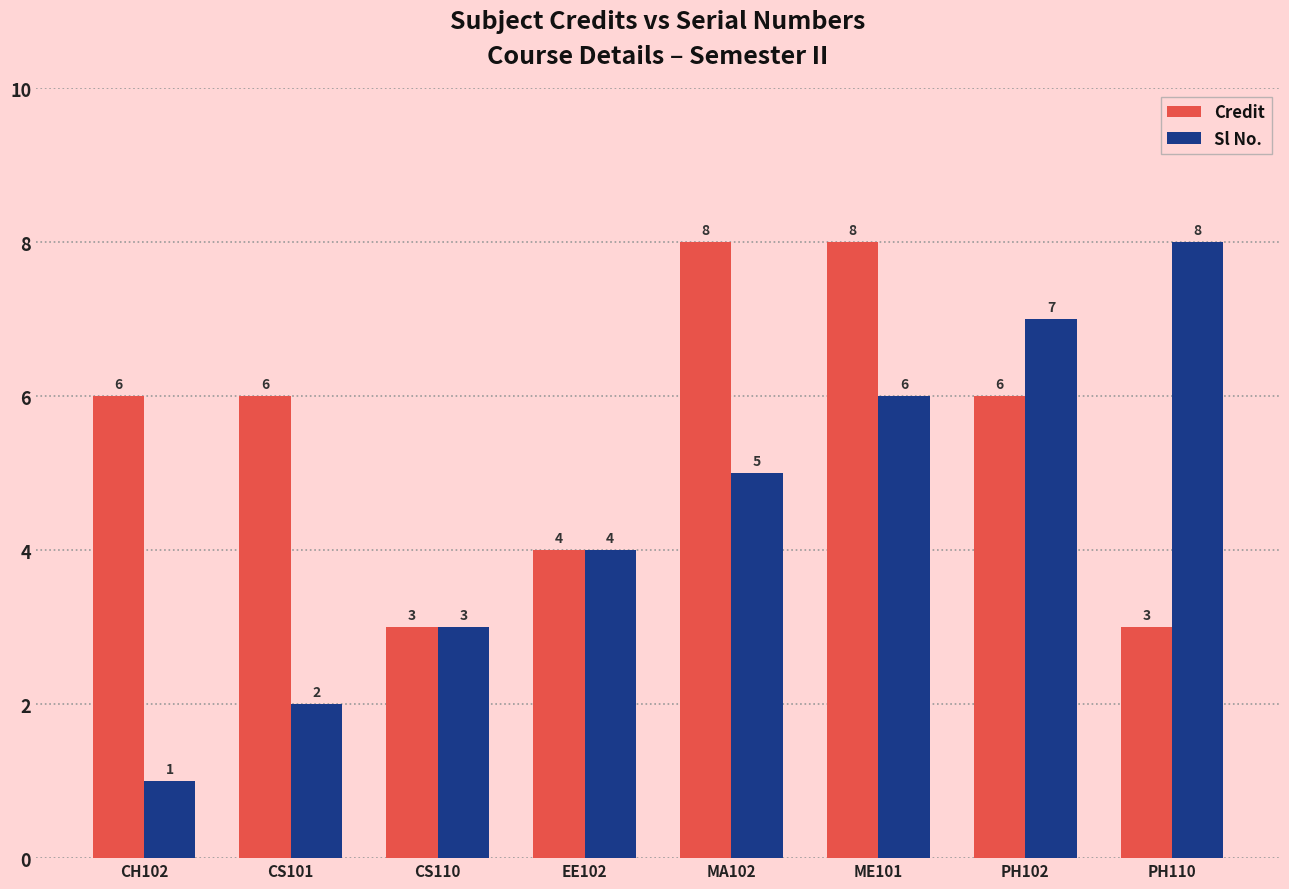

What is the approximate value of Sl No. at EE102?

4